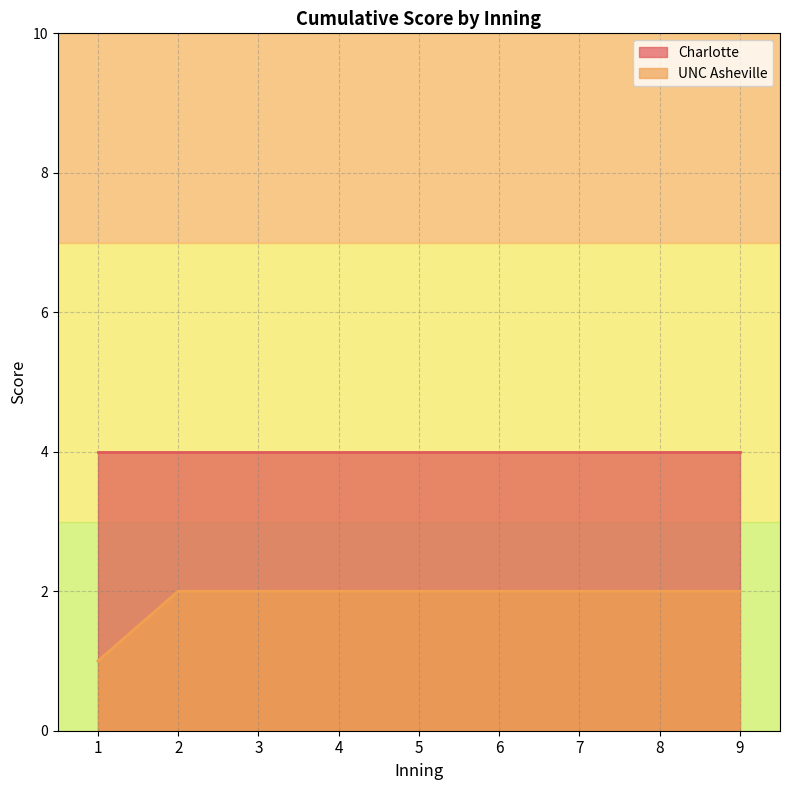

True or false: the data has more than 1 interior local peaks.

False